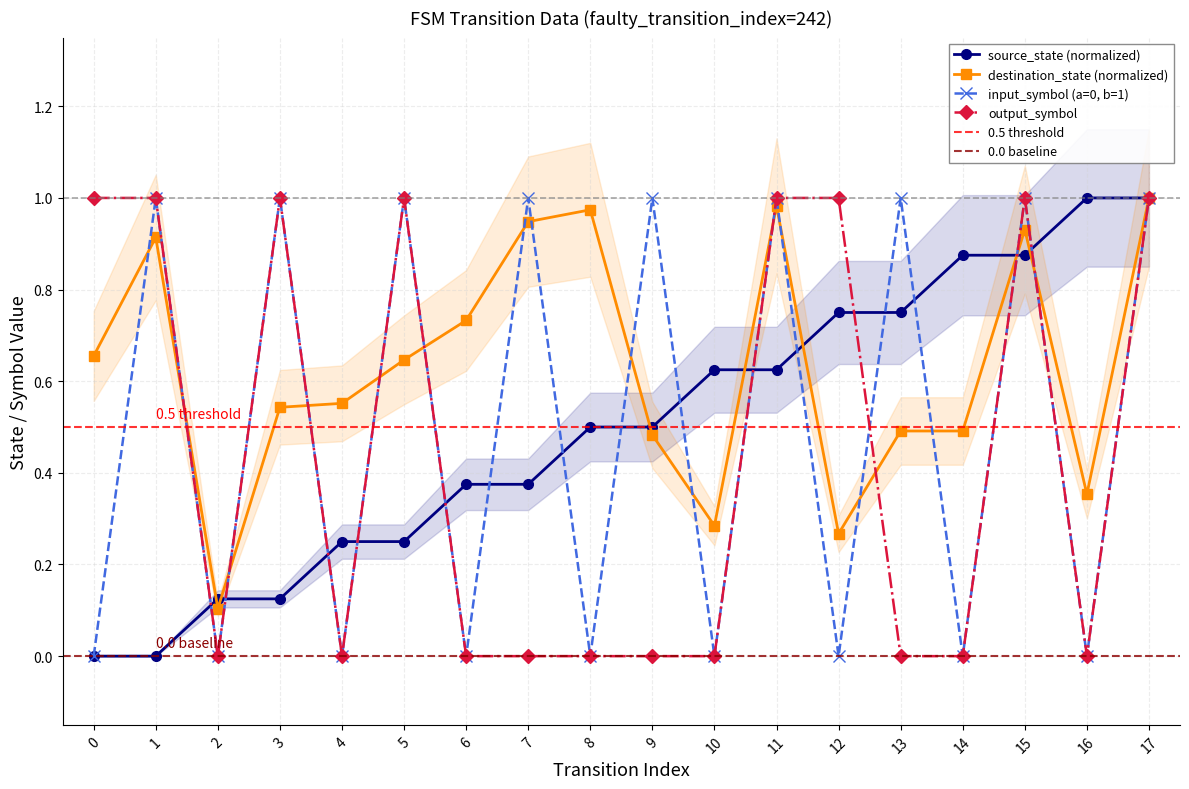

Rank the series at 16 from highest to lowest value.

source_state, destination_state, input_symbol_num, output_symbol